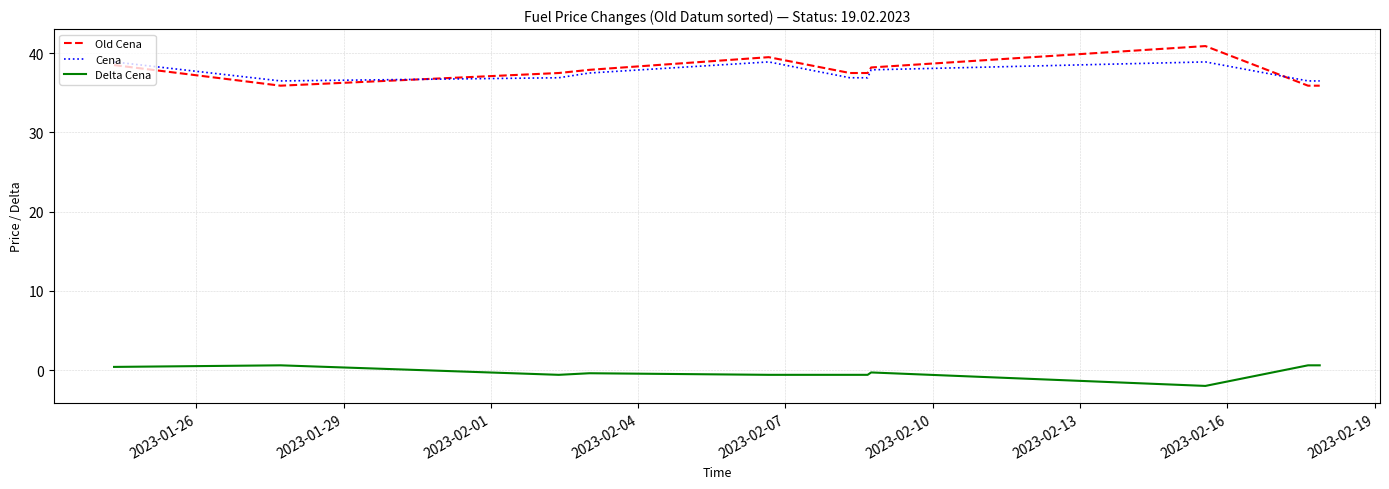

What is the average value of the Cena series?

37.5